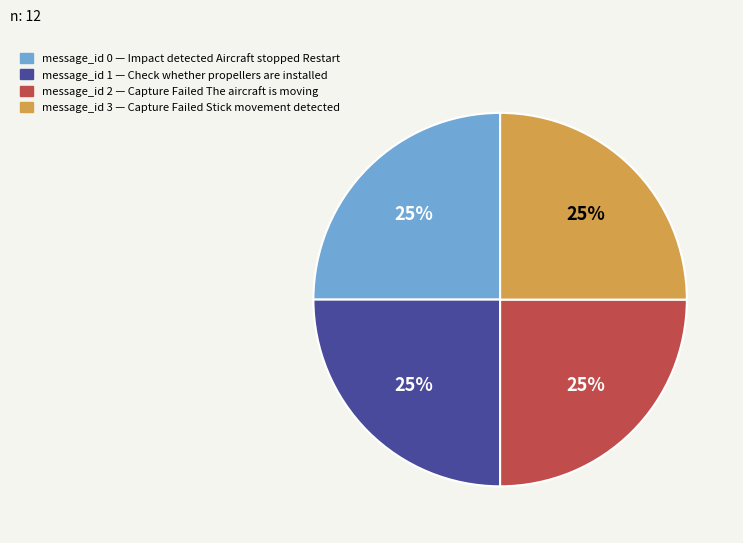

Count the number of slices in the pie.

4